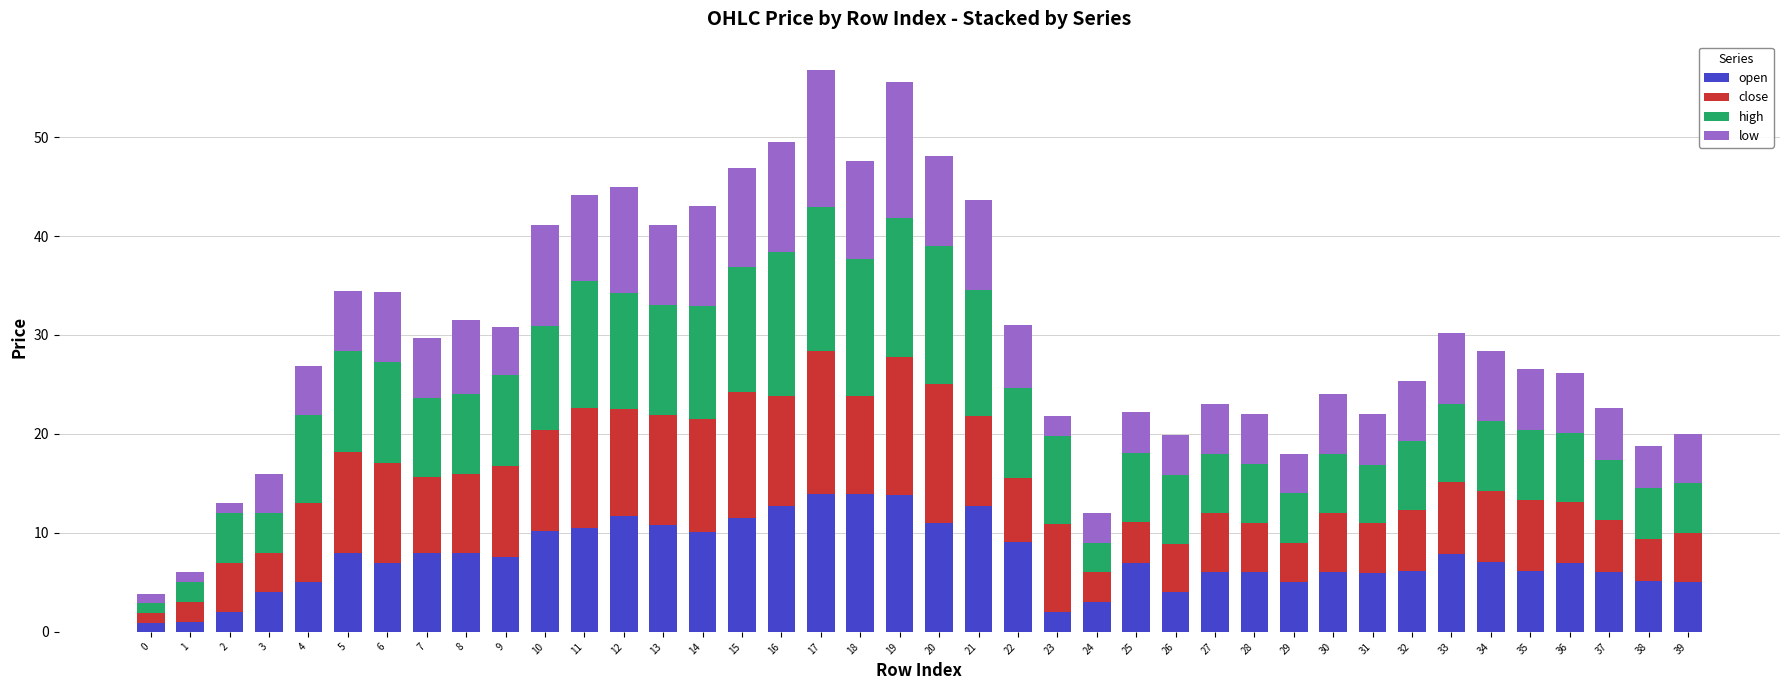

What are all the series names shown in the legend?

open, close, high, low